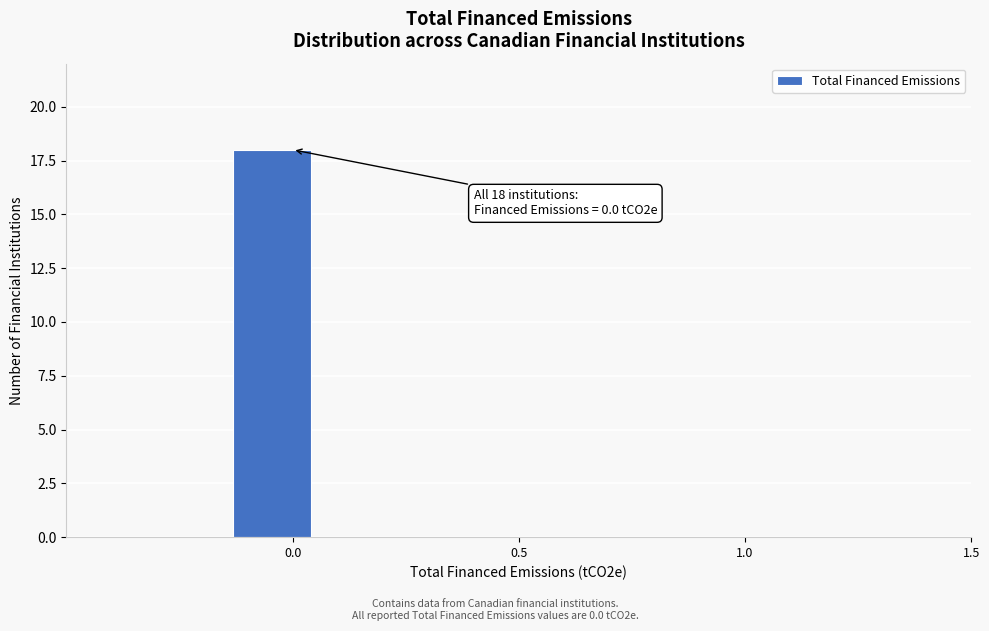

Around what value on the x-axis is the tallest bar? Give the approximate position of its centre, as read against the axis.

-0.05